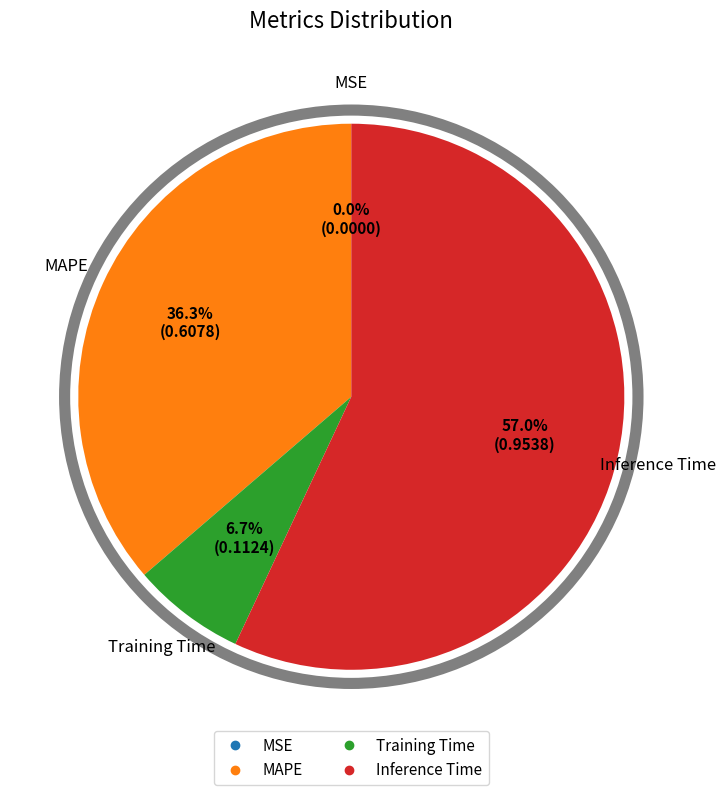

Combined, do Training Time and MAPE account for over 50%?

No